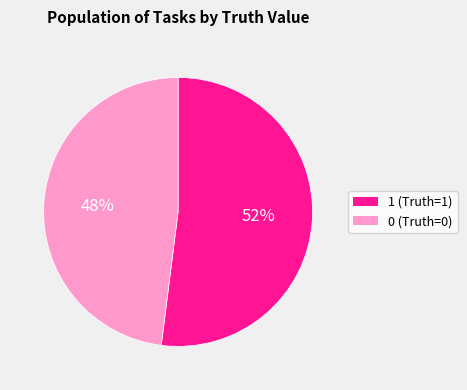

To the nearest percent, what is the difference between the largest and smallest slice percentages?

4%